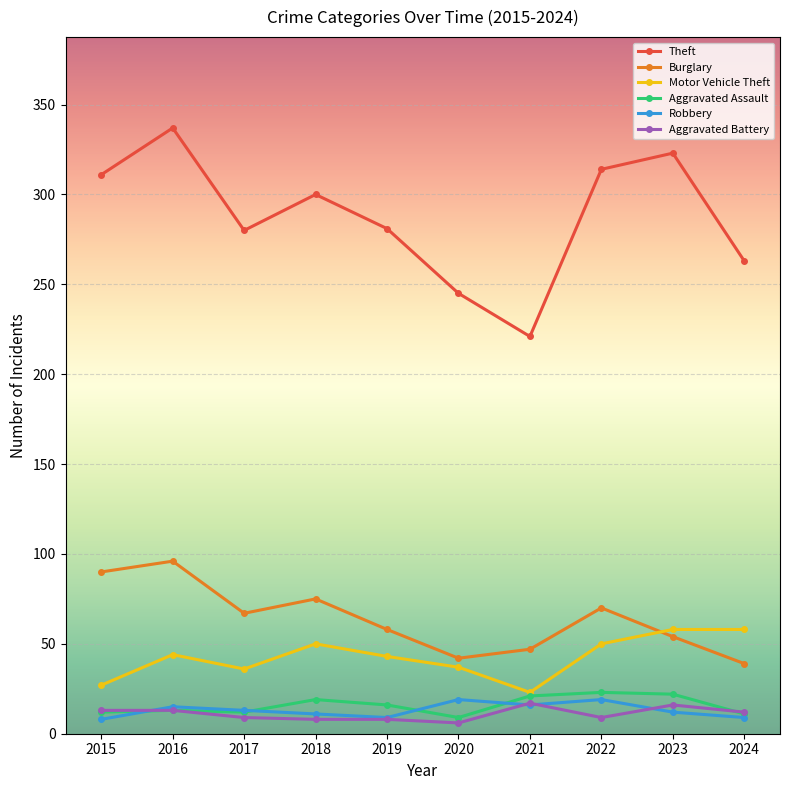

What is the greatest value displayed?

337